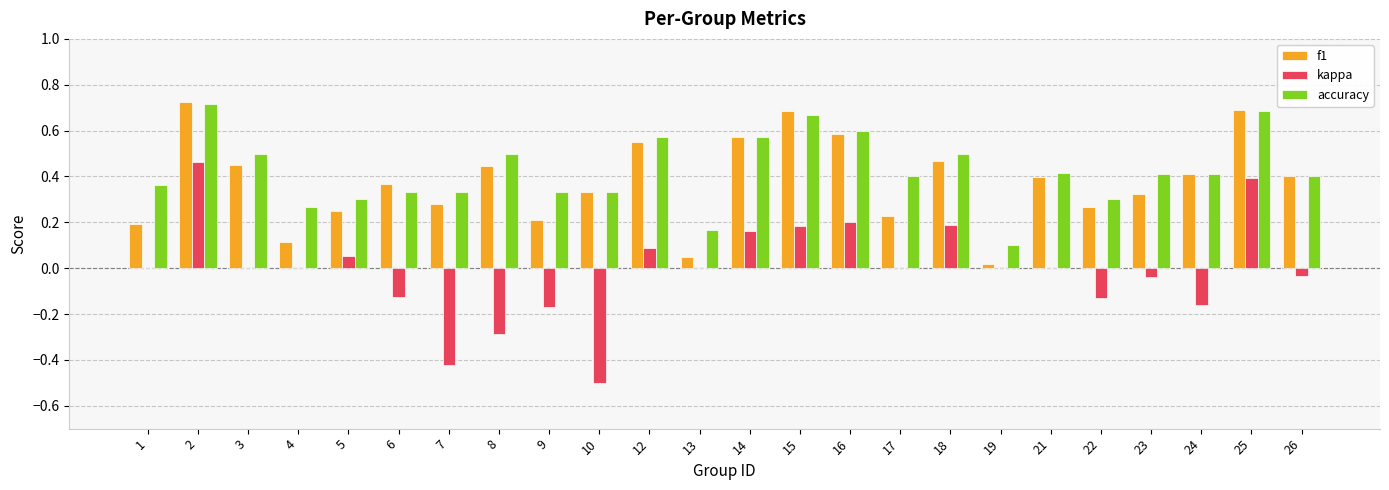

True or false: kappa has a value of -0.0 at 6.

False